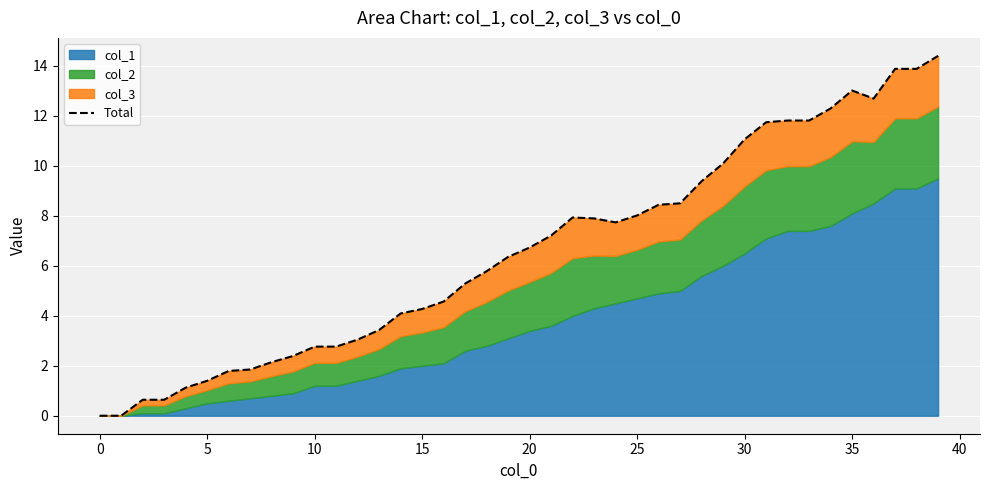

Does the chart display data point markers on the line(s)?

No